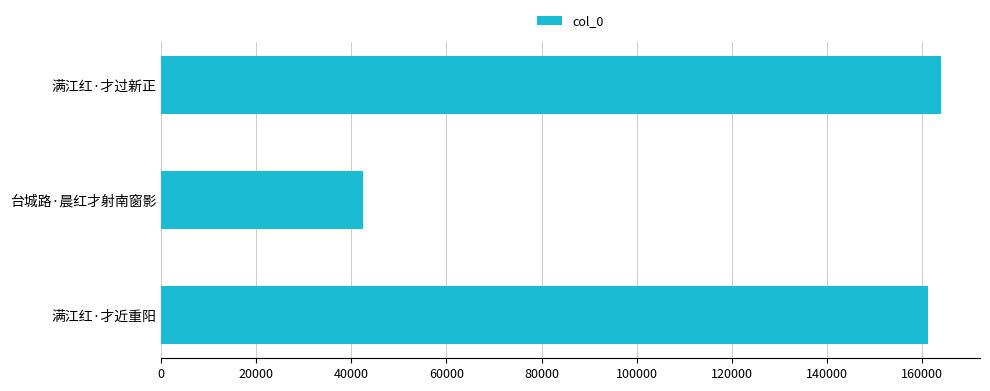

Rank the categories by value from lowest to highest.

台城路·晨红才射南窗影, 满江红·才近重阳, 满江红·才过新正